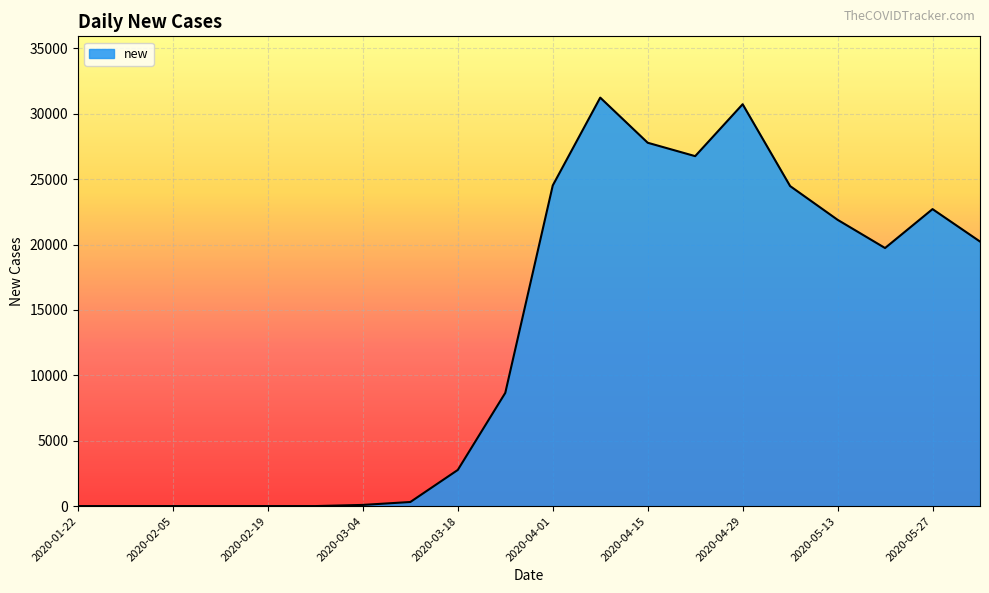

What is the greatest value displayed?

31240